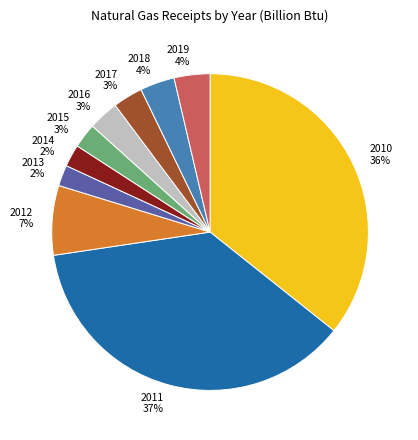

To the nearest percent, what is the difference between the 2013 and 2019 slice percentages?

2%